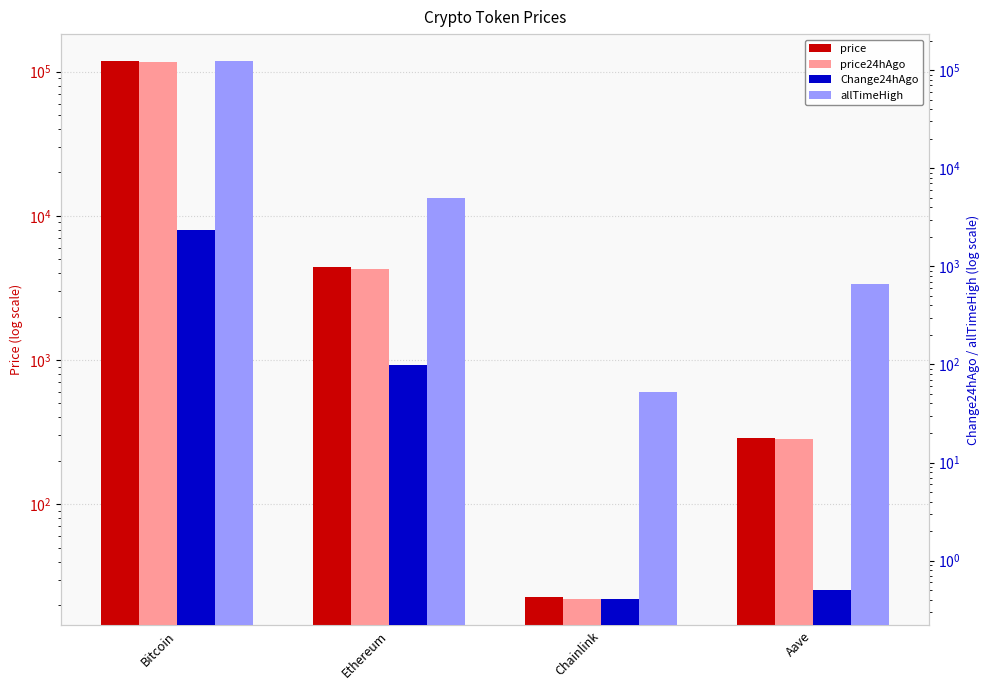

How many data points in price are less than 4388?

2